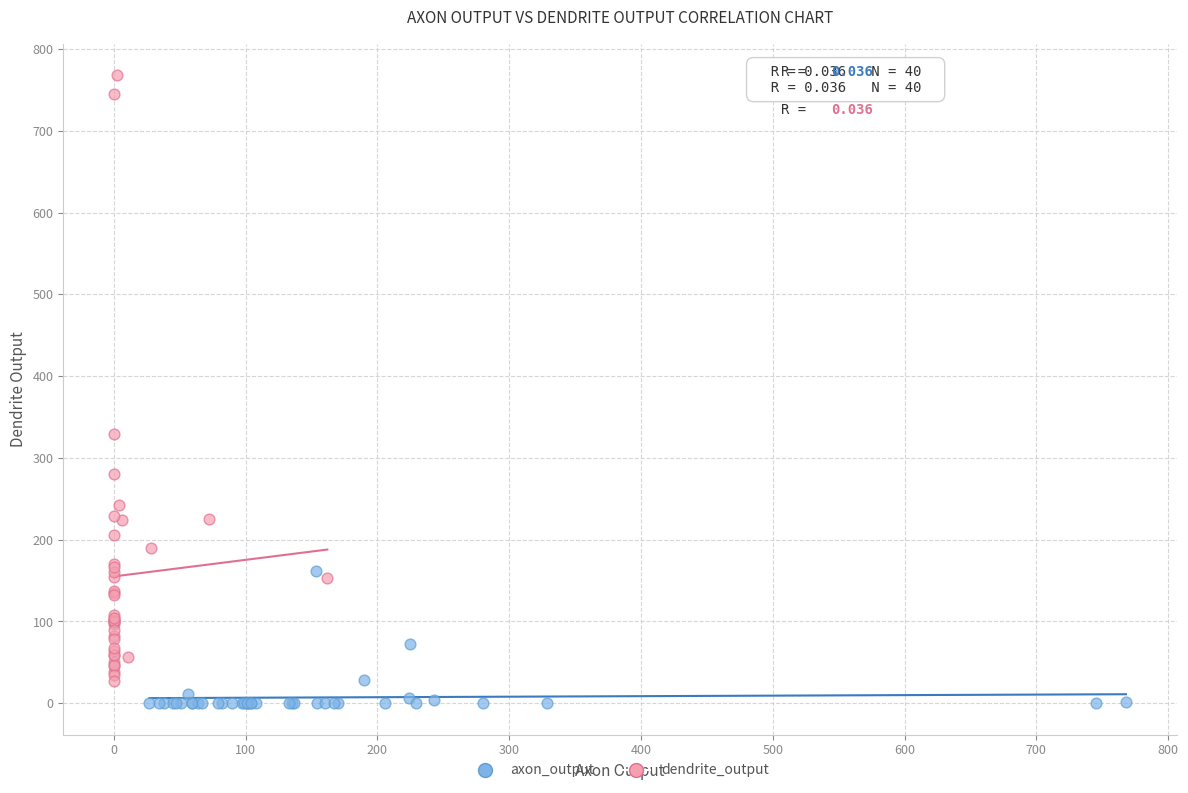

Which series has the widest spread of Y values?

dendrite_output